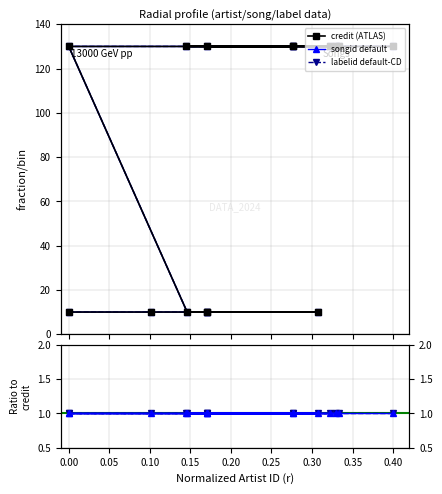

Reading left to right, extract all data points from this chart.

credit: 10	10	10	10	10	10	130	130	130	130	130	130	130	130	130
songid: 10	10	10	10	10	10	130	130	130	130	130	130	130	130	130
labelid: 10	10	10	10	10	10	130	130	130	130	130	130	130	130	130